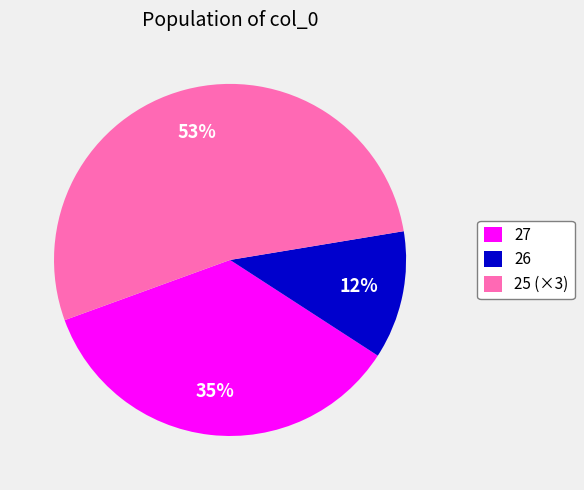

Does 27 represent more than half of the total?

No